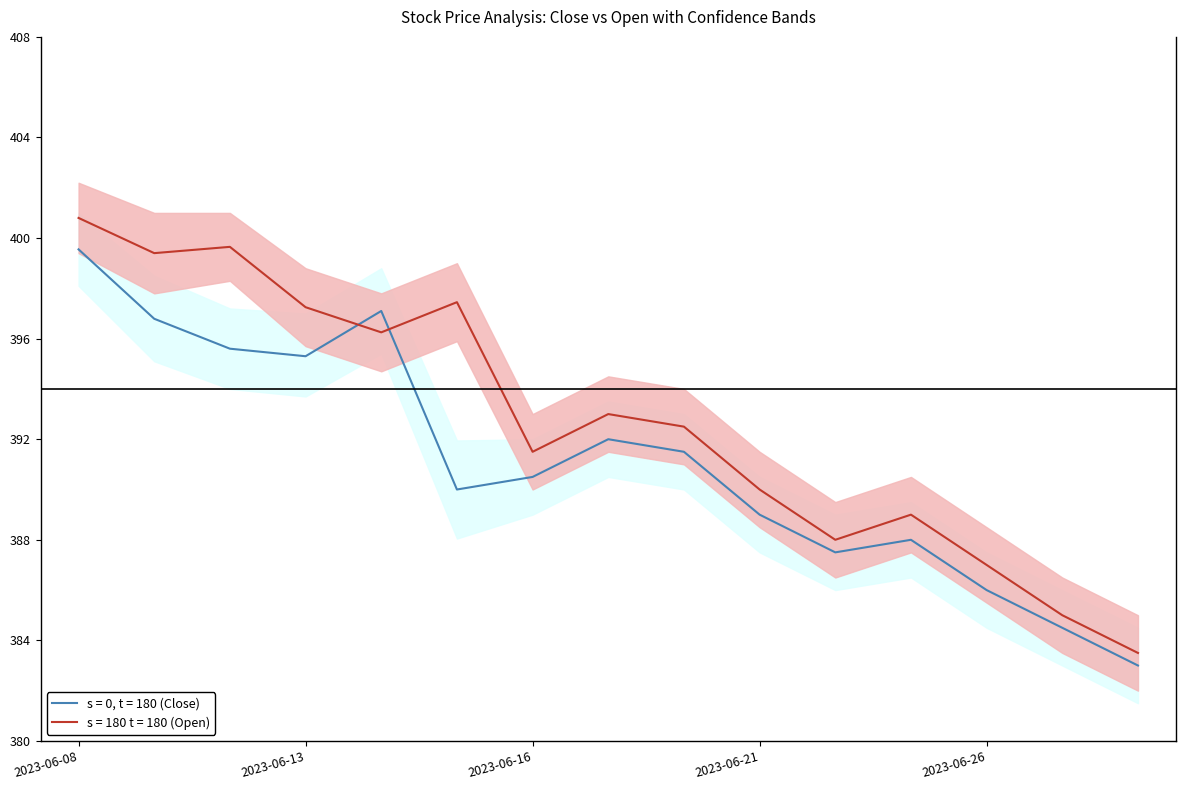

What is the difference between the maximum and minimum values in the Open_upper series?

17.2